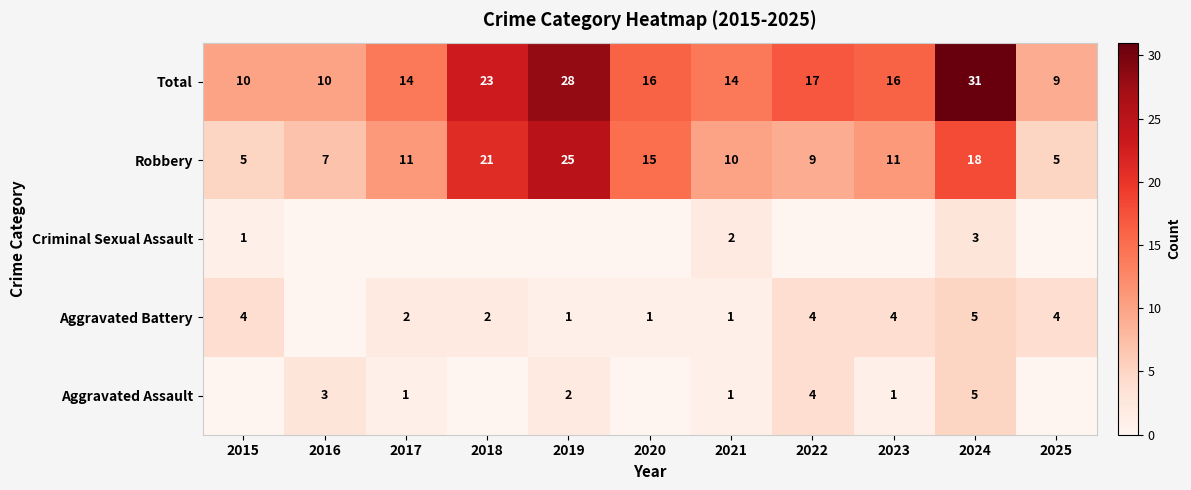

What is the total value across all series at 2024?

62